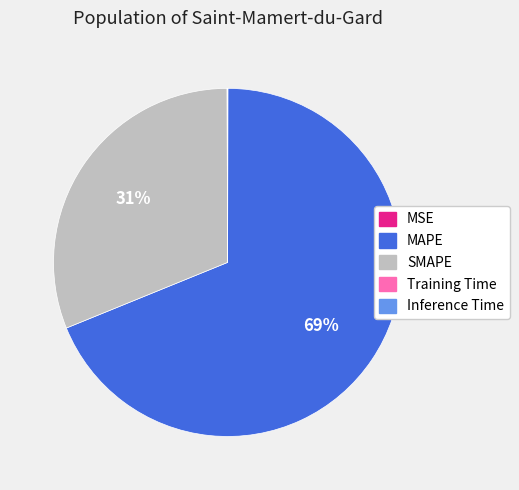

Which category accounts for the majority?

MAPE